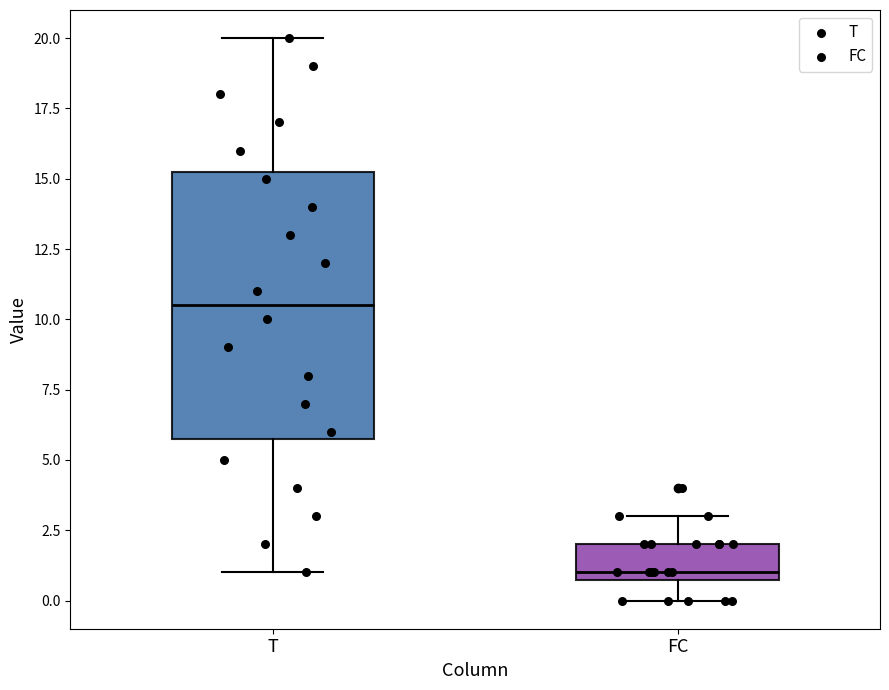

Comparing the boxes themselves (not the whiskers), which one is the tallest?

T